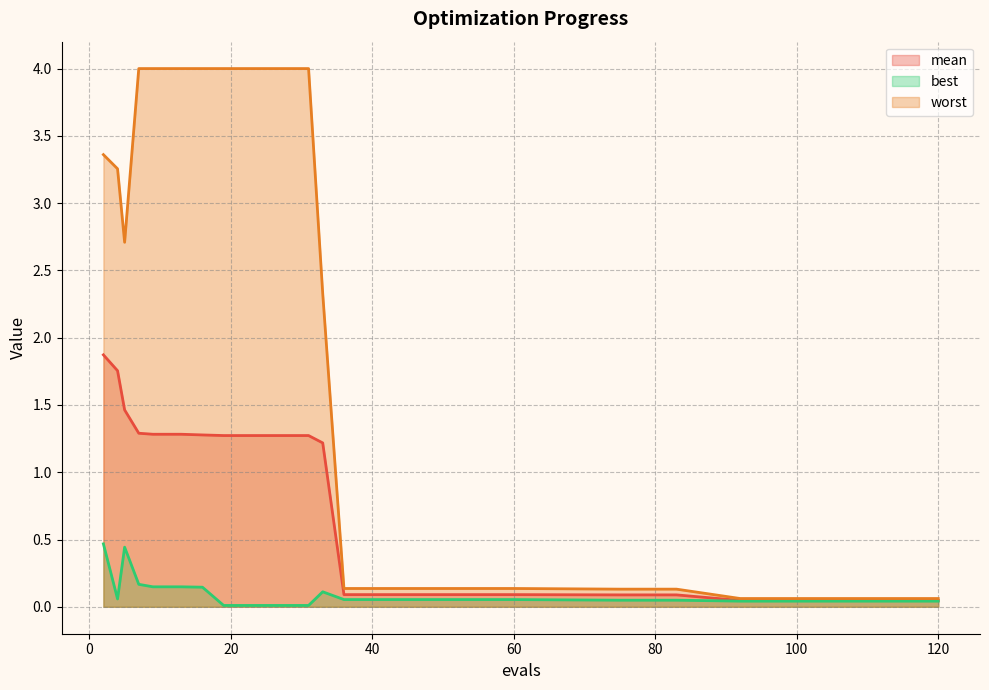

At which label is best closest to 0?

19